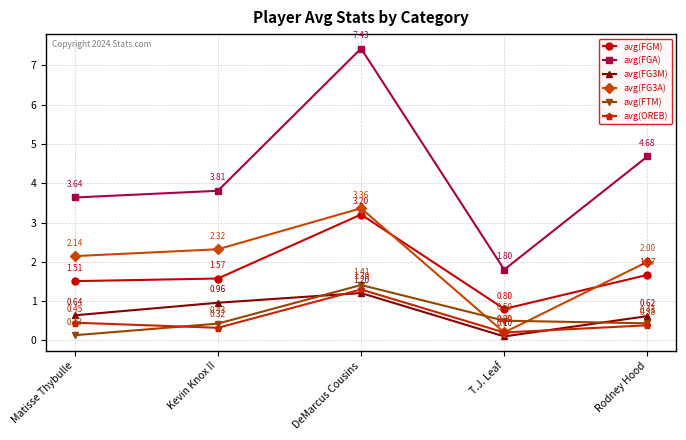

What is the label of the 2nd point from the right?

T.J. Leaf